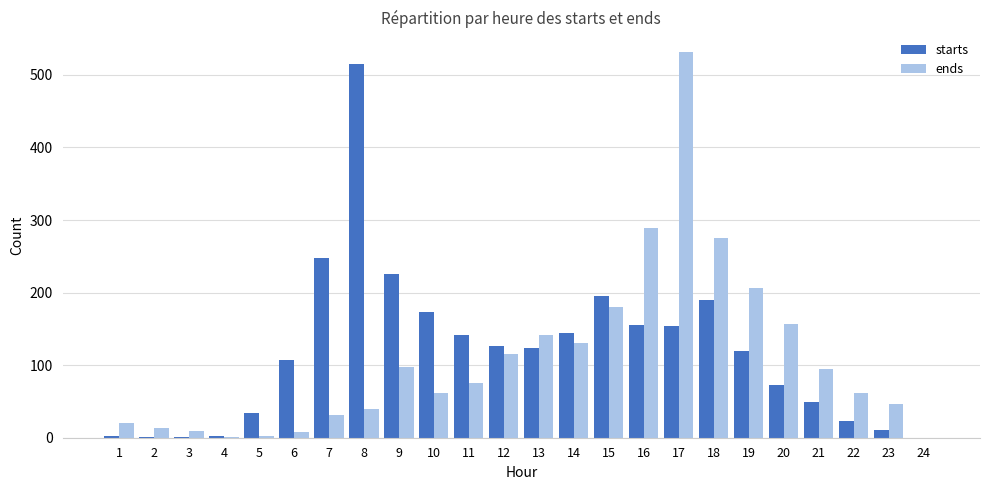

At which category is the sum across all series the highest?

17